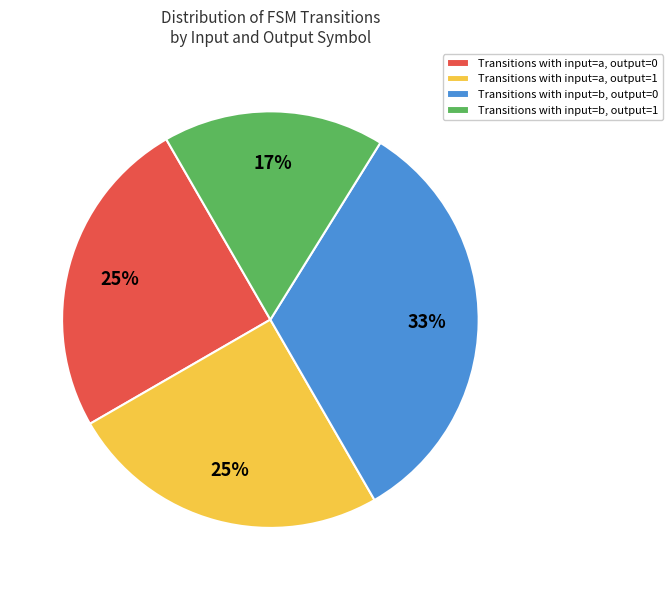

Is the sum of Transitions with input=a, output=0 and Transitions with input=b, output=1 greater than half?

No